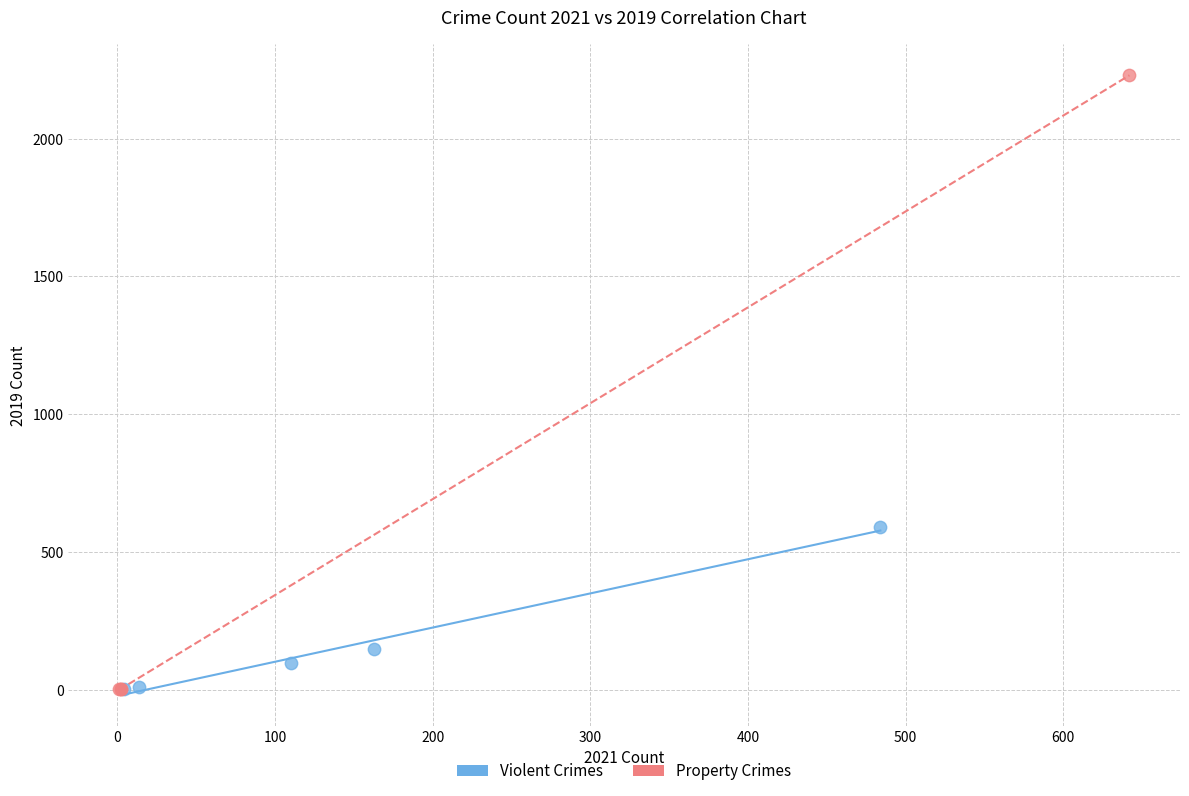

Which series has the largest Y range (max minus min)?

Property Crimes